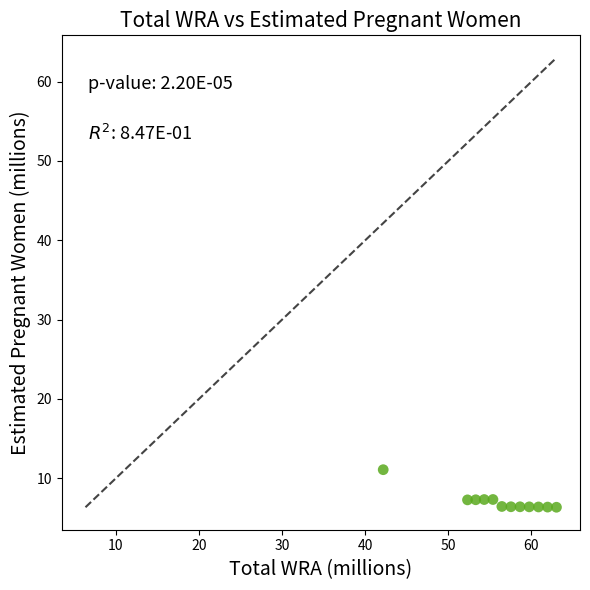

What is the range of Y values (max minus min)?

4.7